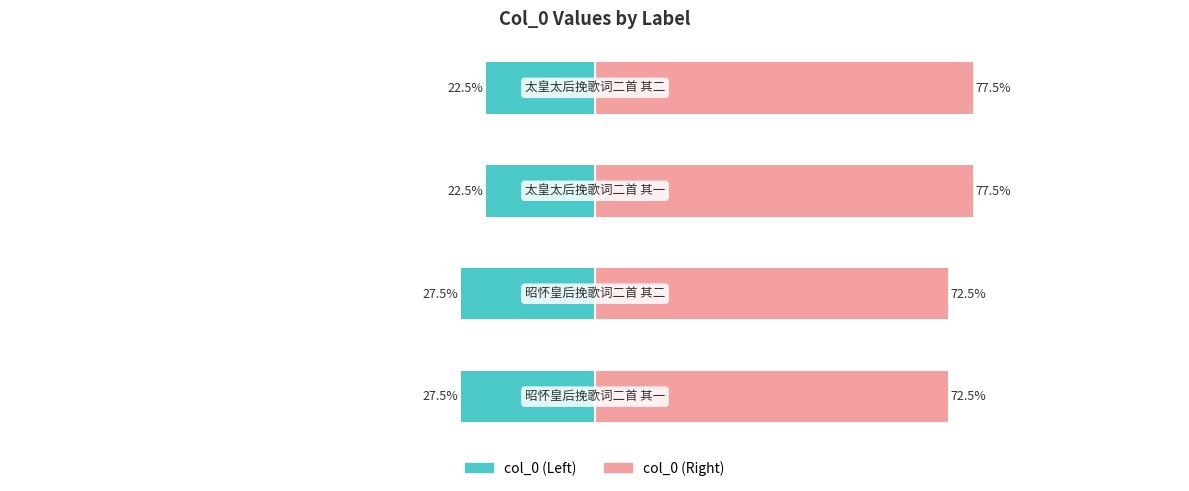

What is the sum of all col_0 (Left) values?

-100.0